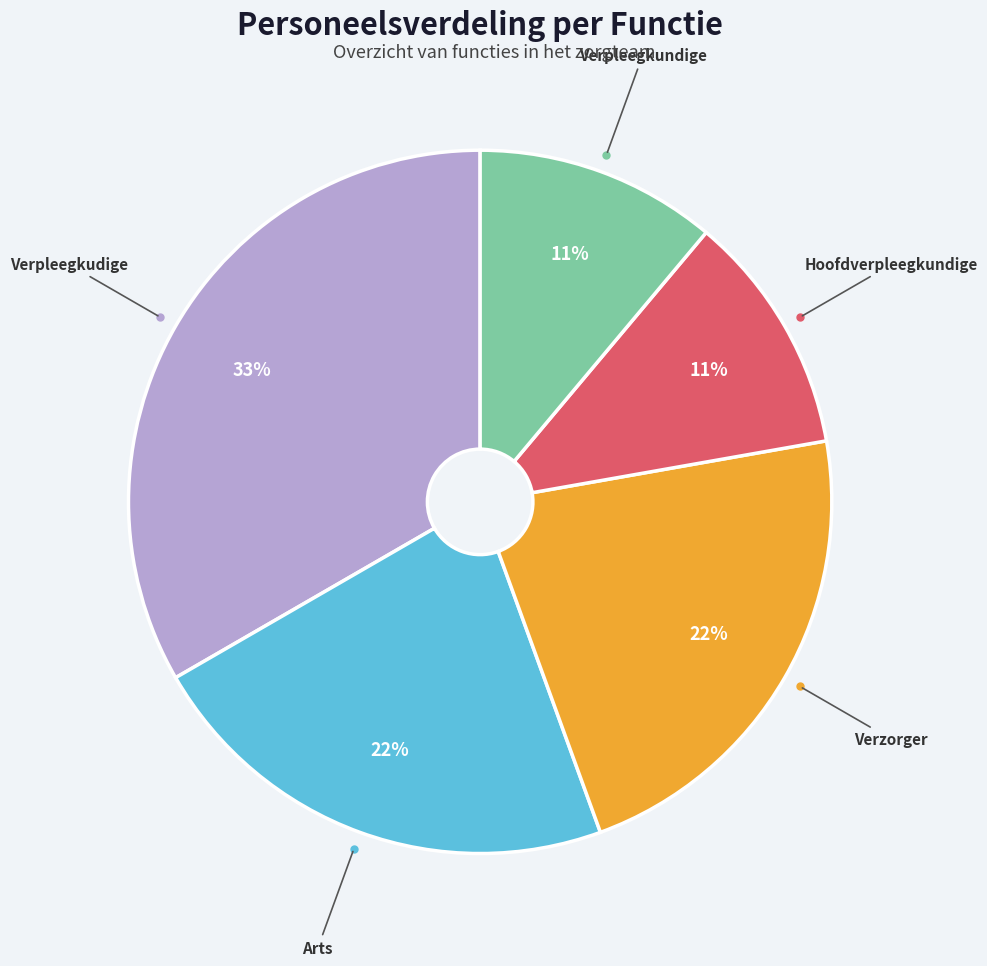

Count the number of slices in the pie.

5